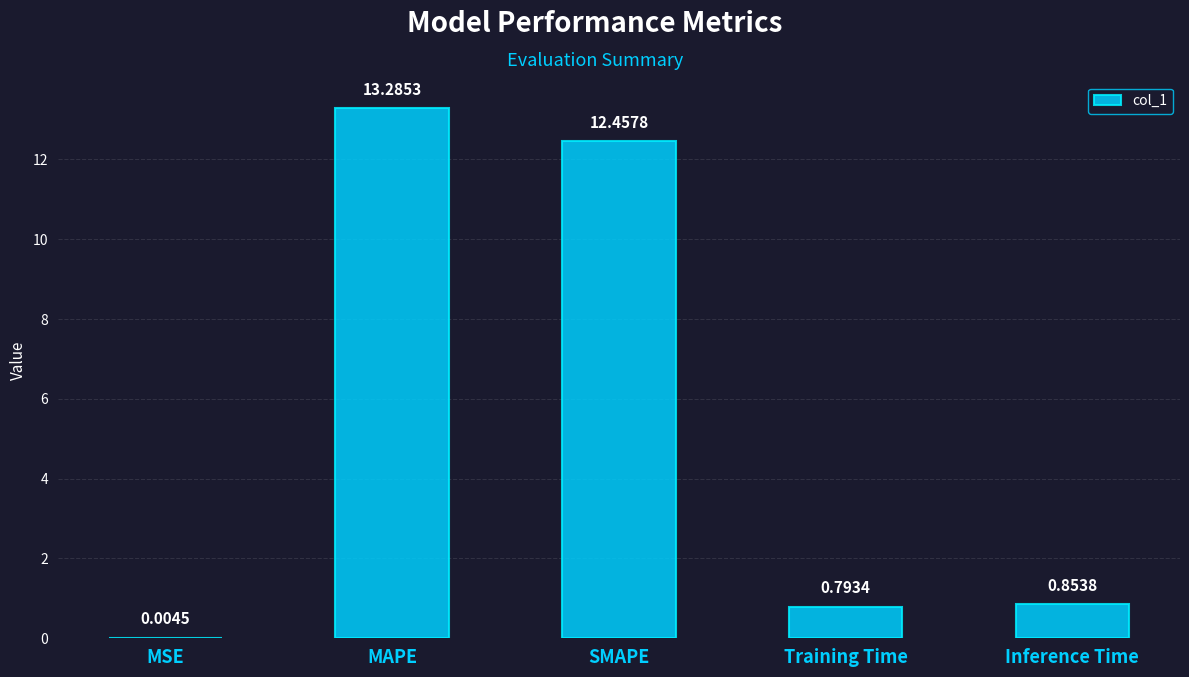

At which label is the value closest to 6?

Inference Time